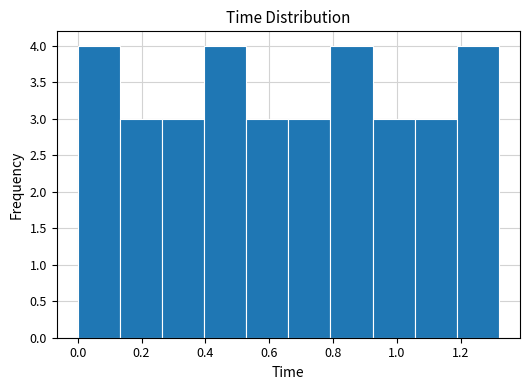

What is the height of the bar covering 0.792 to 0.924 on the x-axis? Neither the bar edges nor the heights are printed on the chart, so give them approximately, as read against the axes.

4